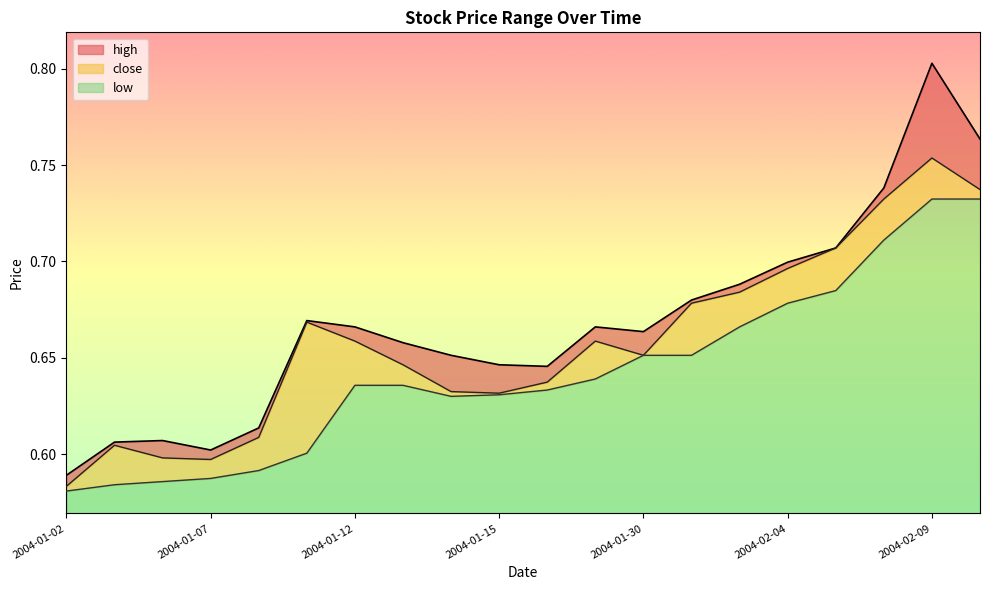

List the series in order of their peak value, lowest first.

low, close, high